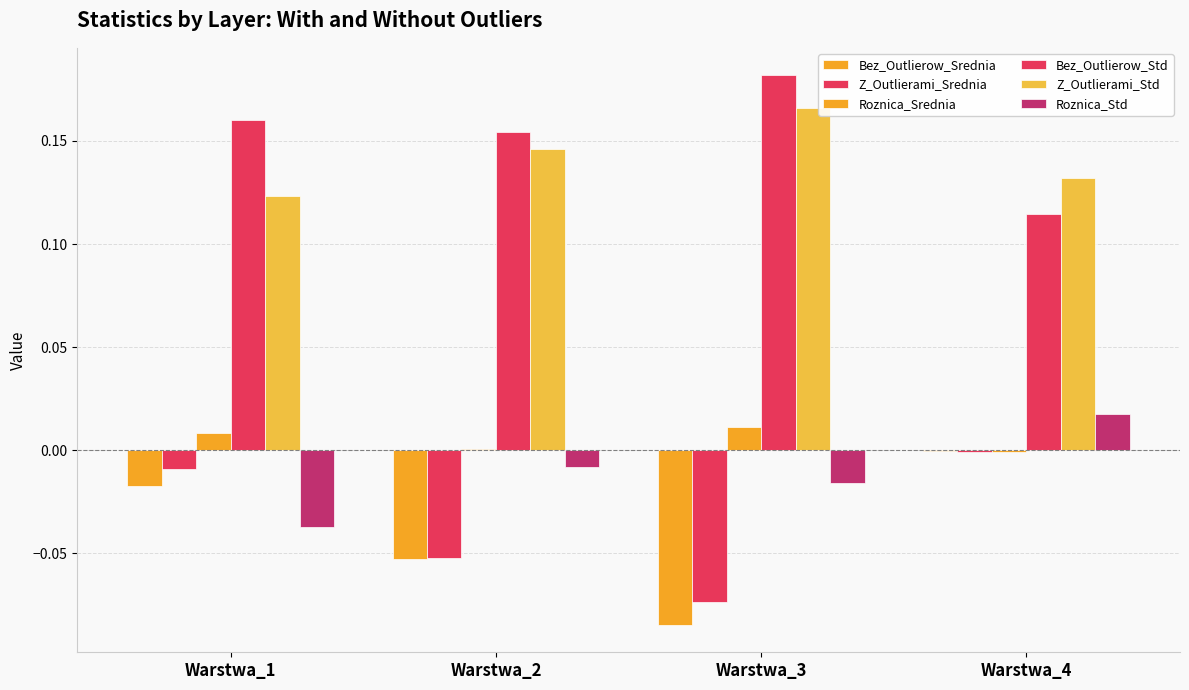

Which series changed the most between Warstwa_3 and Warstwa_4?

Bez_Outlierow_Srednia